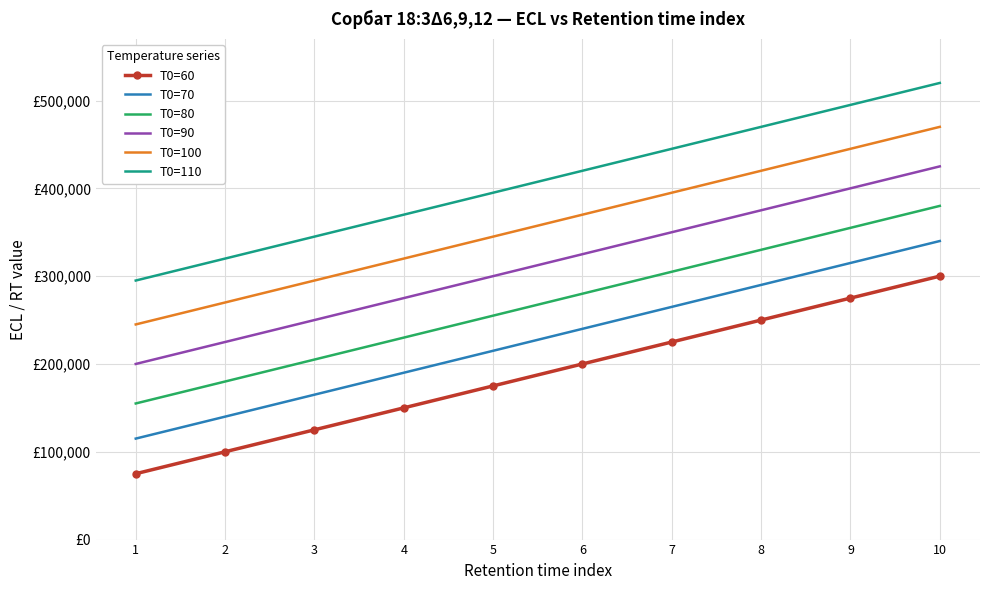

What are all the series names shown in the legend?

T0=60, T0=70, T0=80, T0=90, T0=100, T0=110